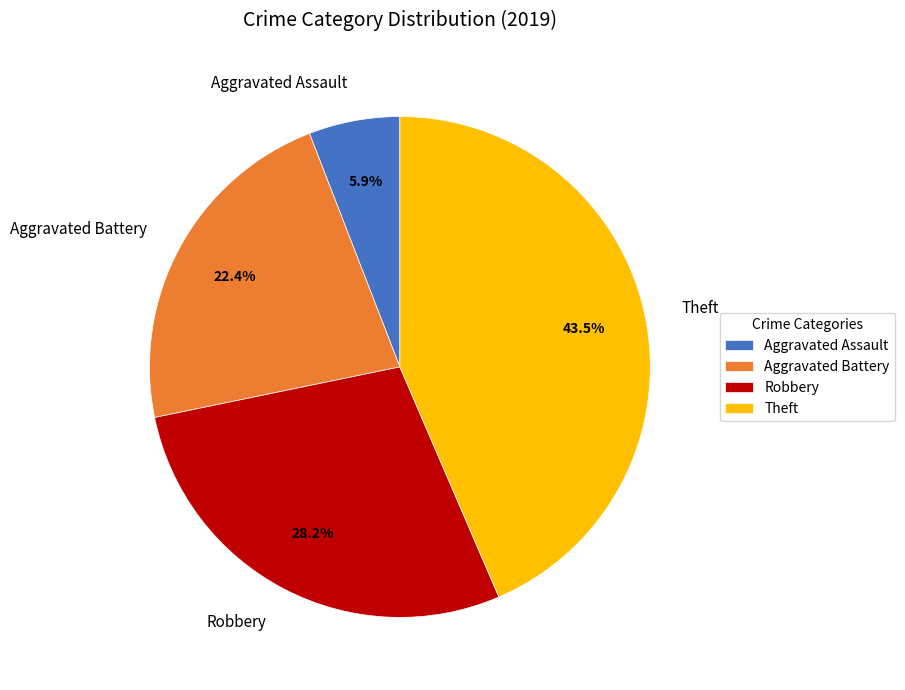

How much of the chart is everything except Aggravated Assault?

94.1%